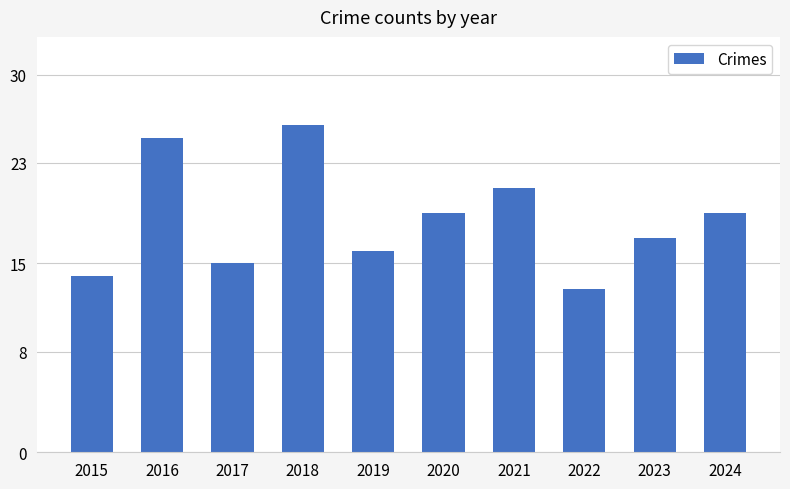

At which category does the chart reach its minimum across all series?

2022